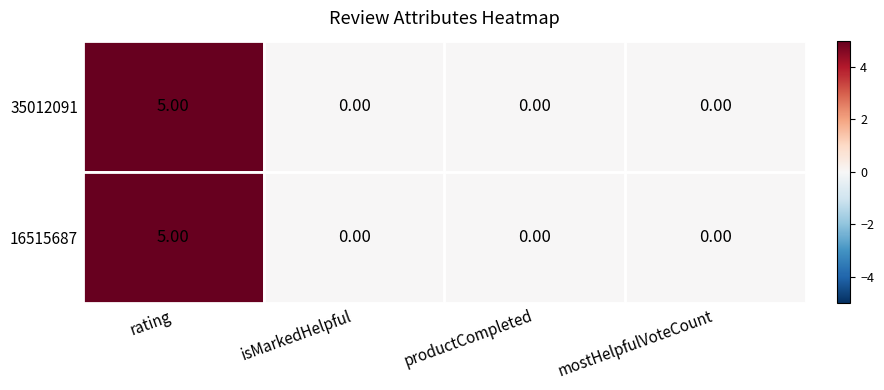

Reading left to right, transcribe all the data shown in this chart.

rating: 5	5
isMarkedHelpful: 0	0
productCompleted: 0	0
mostHelpfulVoteCount: 0	0